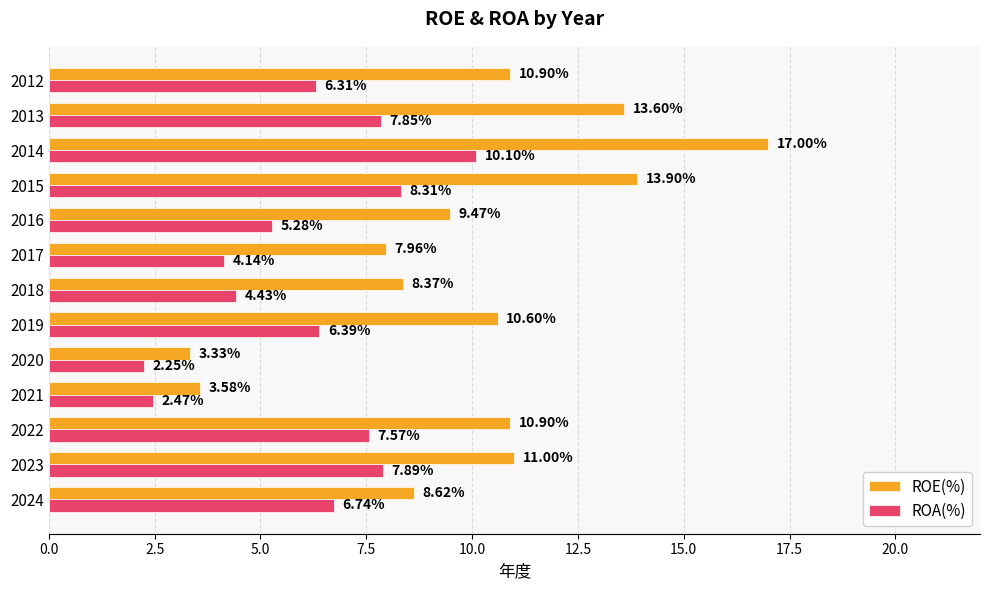

Which series has the largest range (max minus min)?

ROE(%)